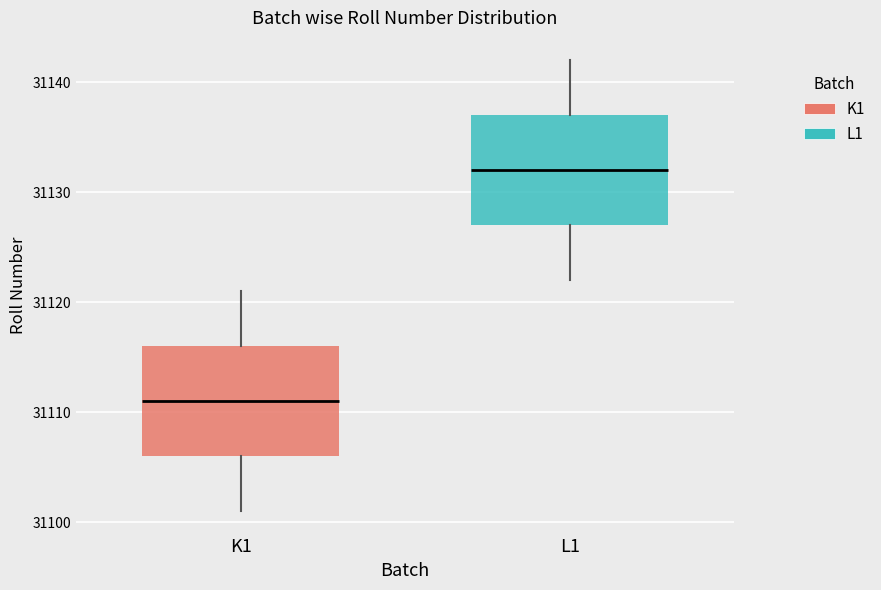

Reading left to right, read every box against the y-axis: the position of its median line, the range the box covers, and the ends of its whiskers. The values are not printed on the chart, so give them approximately, as read against the axis.

K1: median 31111, box 31106 to 31116, whiskers 31101 to 31121
L1: median 31132, box 31127 to 31137, whiskers 31122 to 31142